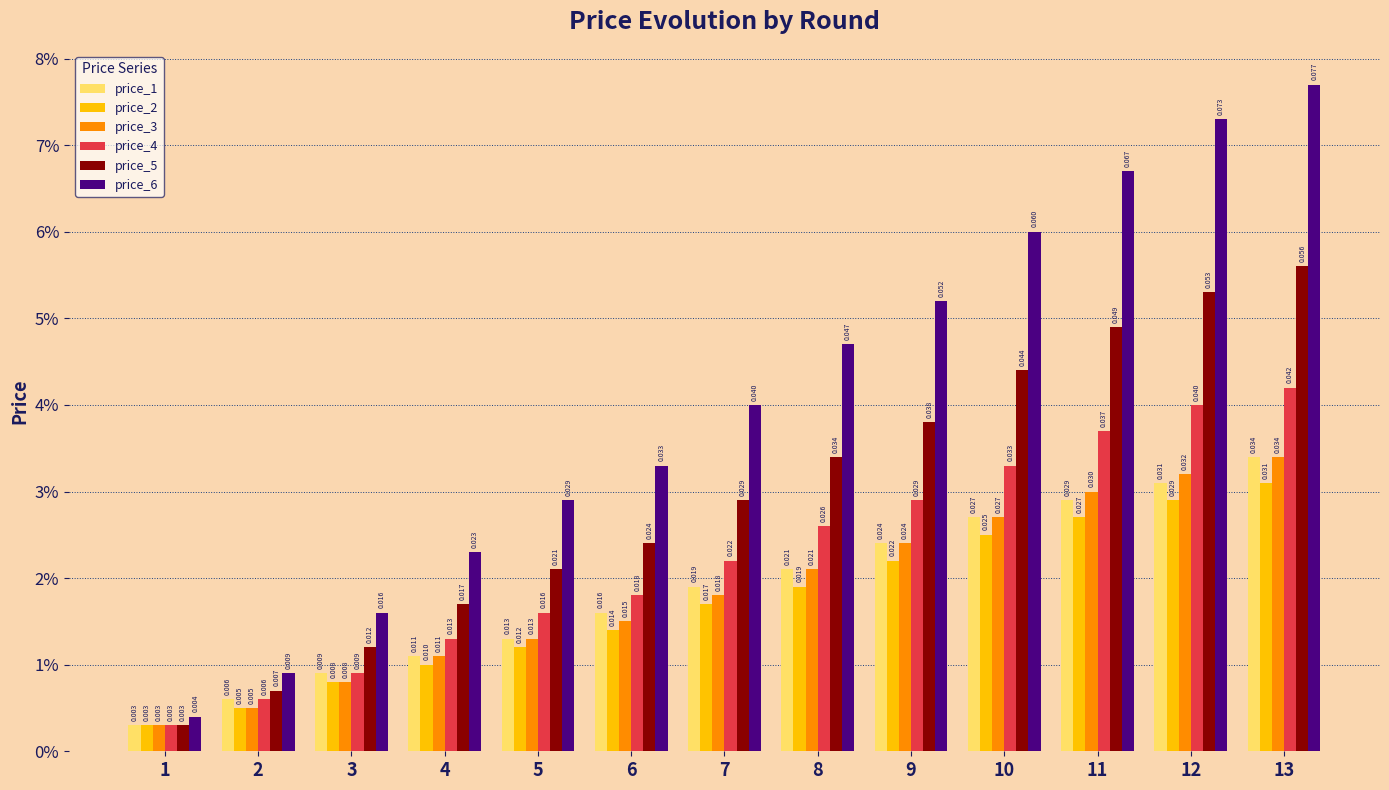

Reading left to right, transcribe all the data shown in this chart.

price_1: 0.0	0.0	0.0	0.0	0.0	0.0	0.0	0.0	0.0	0.0	0.0	0.0	0.0
price_2: 0.0	0.0	0.0	0.0	0.0	0.0	0.0	0.0	0.0	0.0	0.0	0.0	0.0
price_3: 0.0	0.0	0.0	0.0	0.0	0.0	0.0	0.0	0.0	0.0	0.0	0.0	0.0
price_4: 0.0	0.0	0.0	0.0	0.0	0.0	0.0	0.0	0.0	0.0	0.0	0.0	0.0
price_5: 0.0	0.0	0.0	0.0	0.0	0.0	0.0	0.0	0.0	0.0	0.0	0.1	0.1
price_6: 0.0	0.0	0.0	0.0	0.0	0.0	0.0	0.0	0.1	0.1	0.1	0.1	0.1